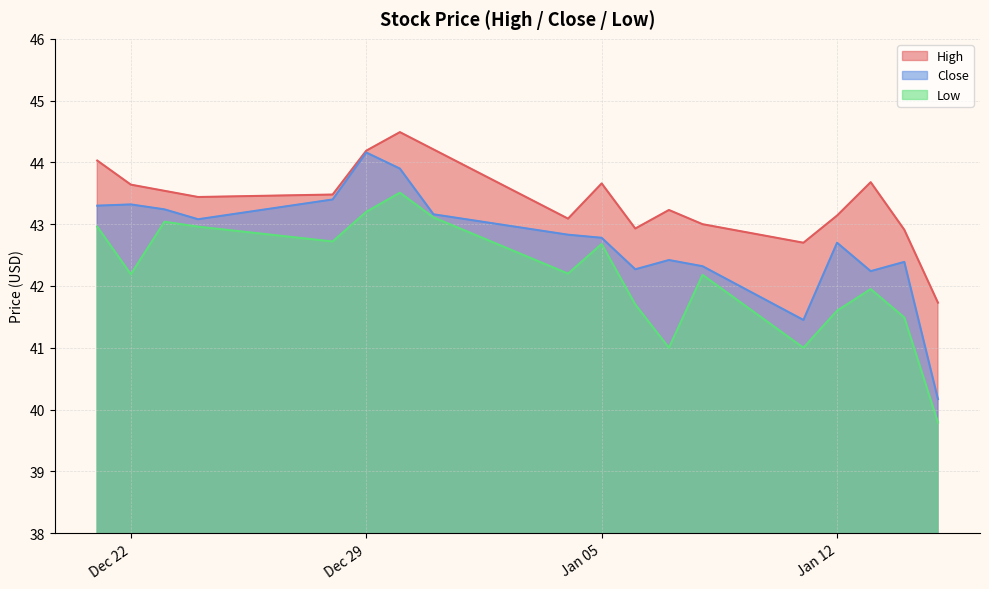

Count the number of data series in this chart.

3